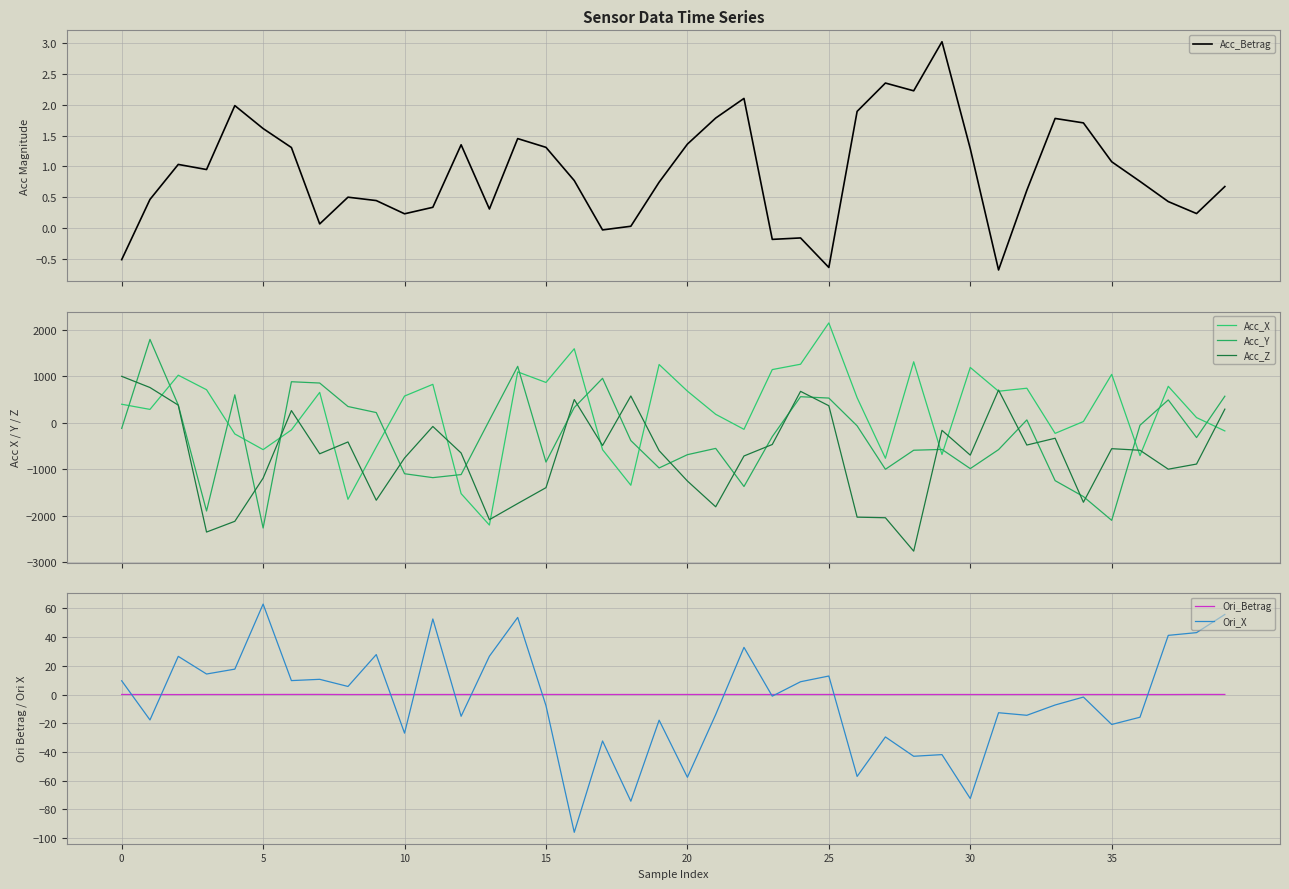

True or false: Acc_Betrag and Ori_X intersect in this chart.

True